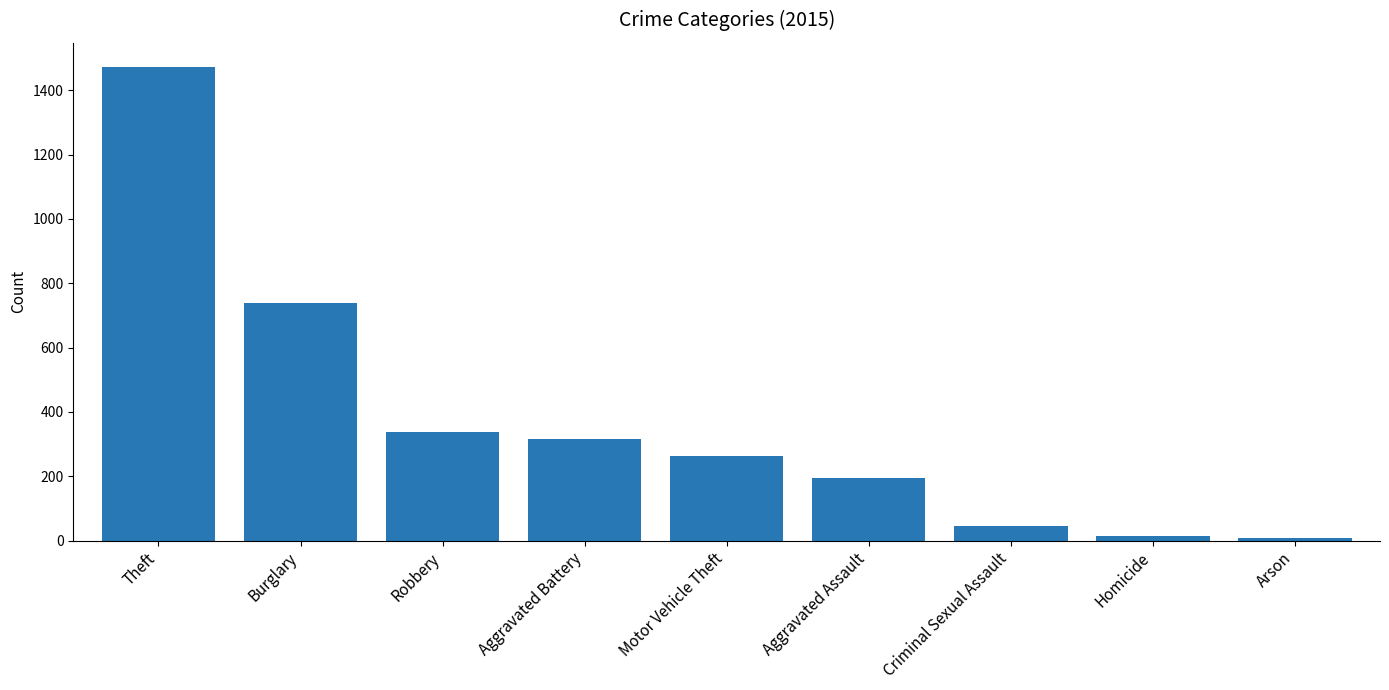

What is the sum of all values?

3392